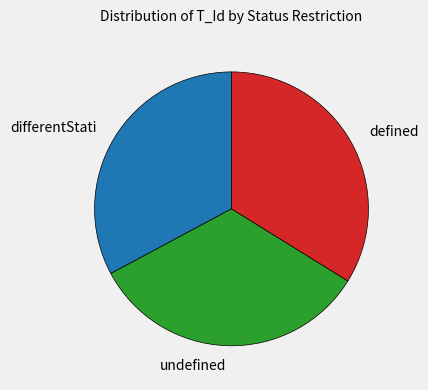

Count the number of slices in the pie.

3